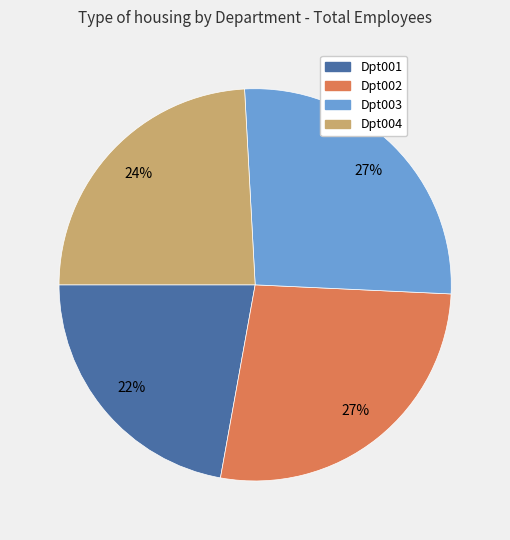

Is it true that Dpt001 is 31% of the pie?

False